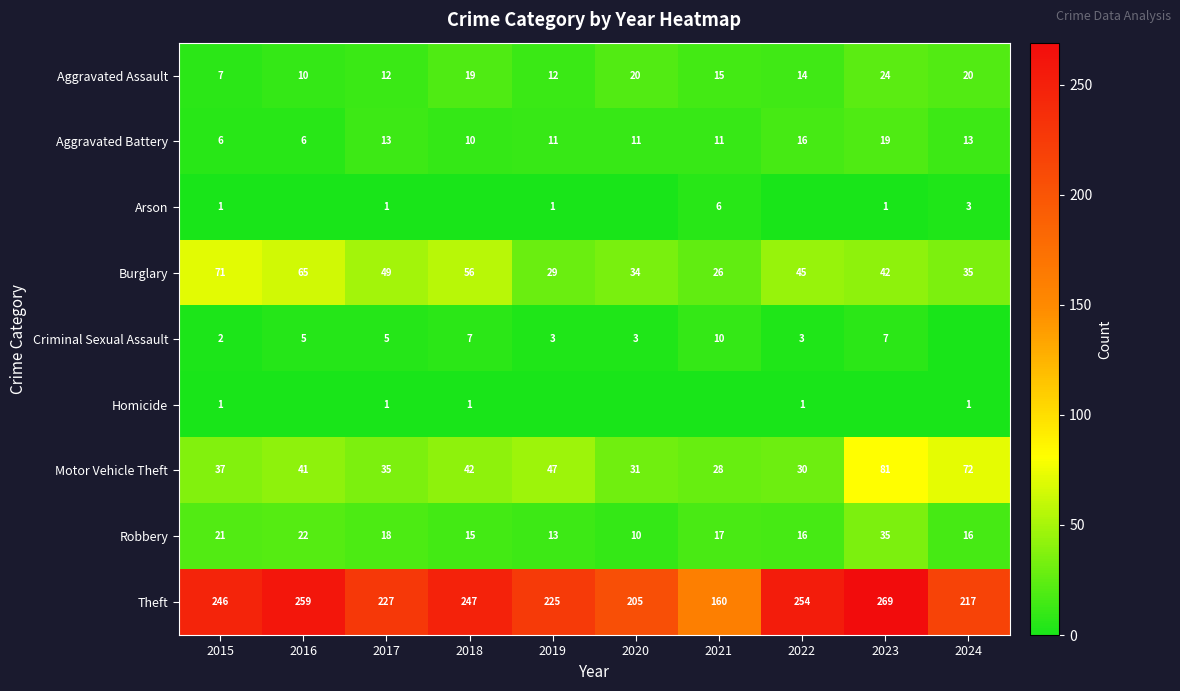

What is the approximate value of Robbery at 2015, to the nearest 5?

20